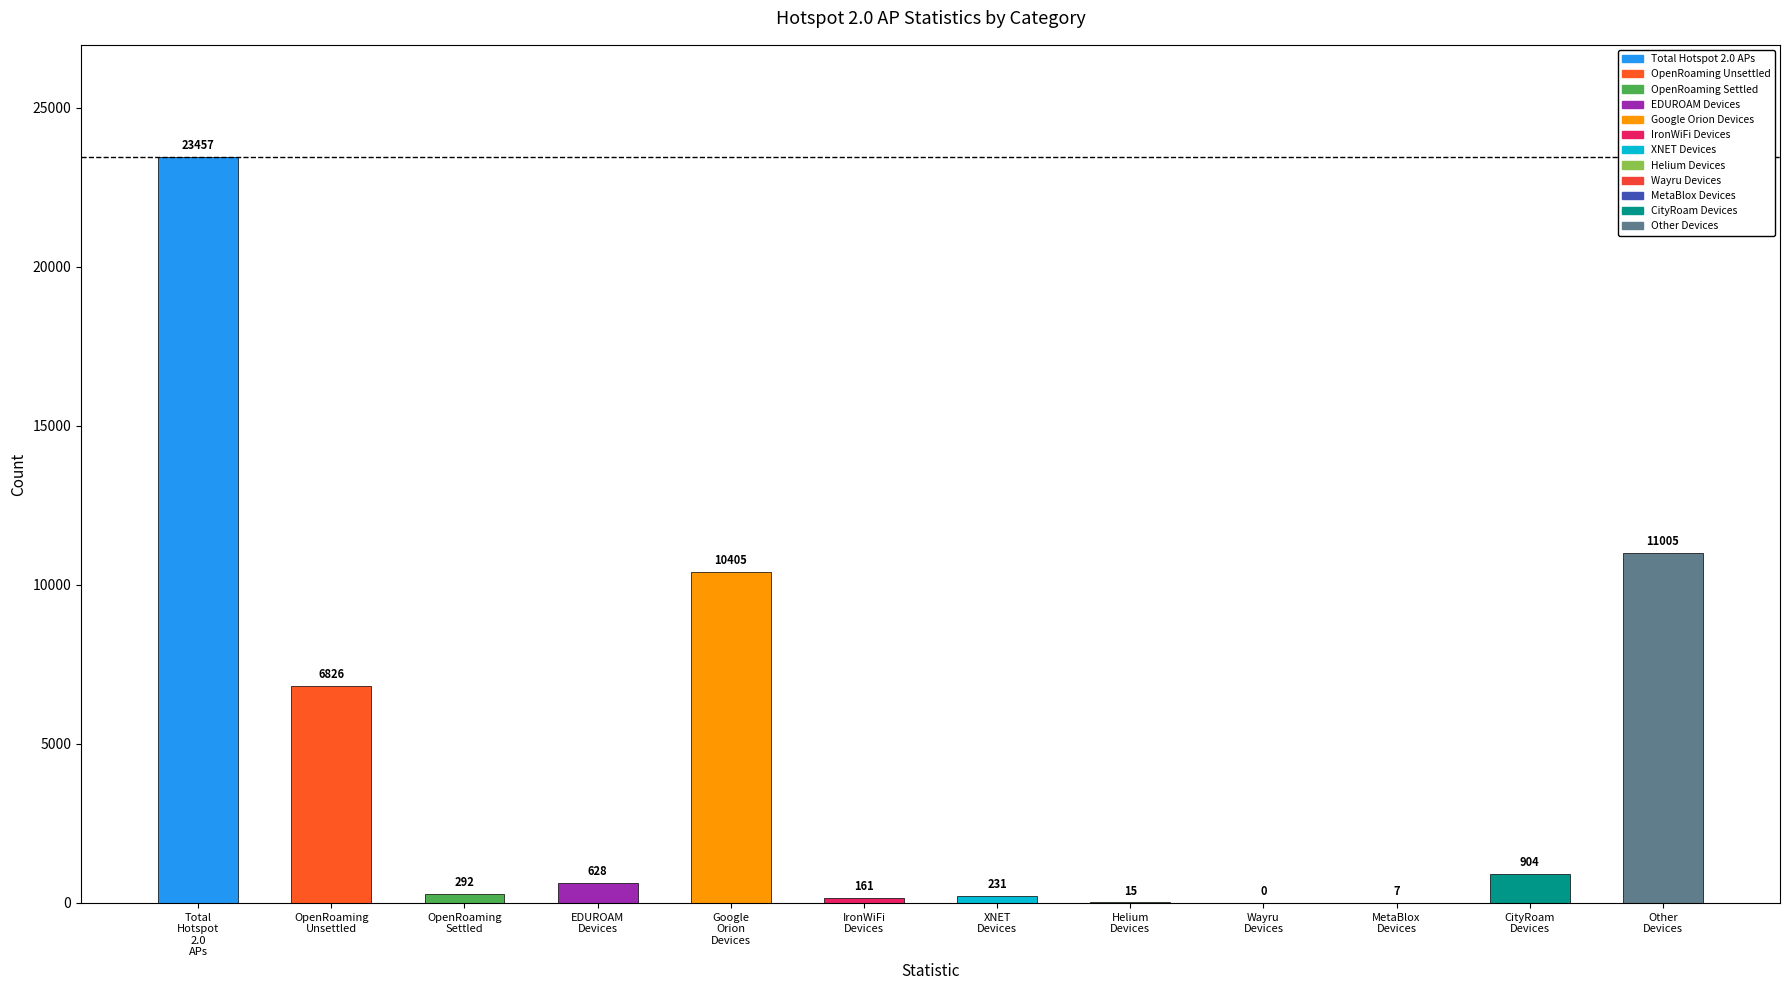

Does the chart contain stacked bars?

No